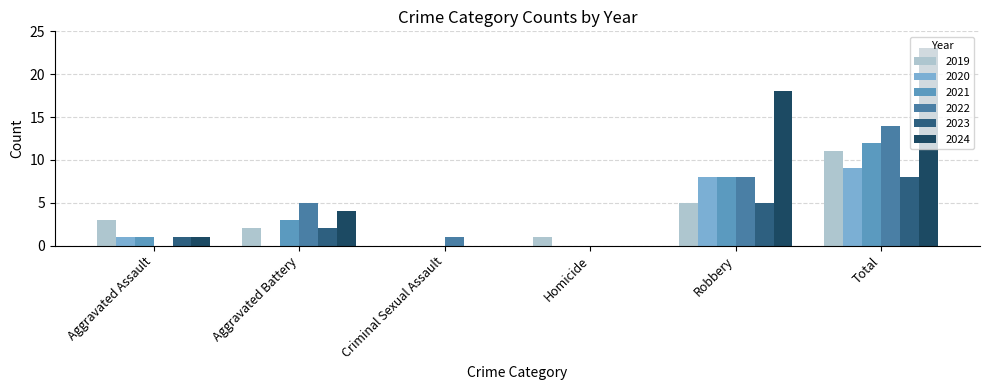

Count the 2020 values in the range 0 to 8.

5